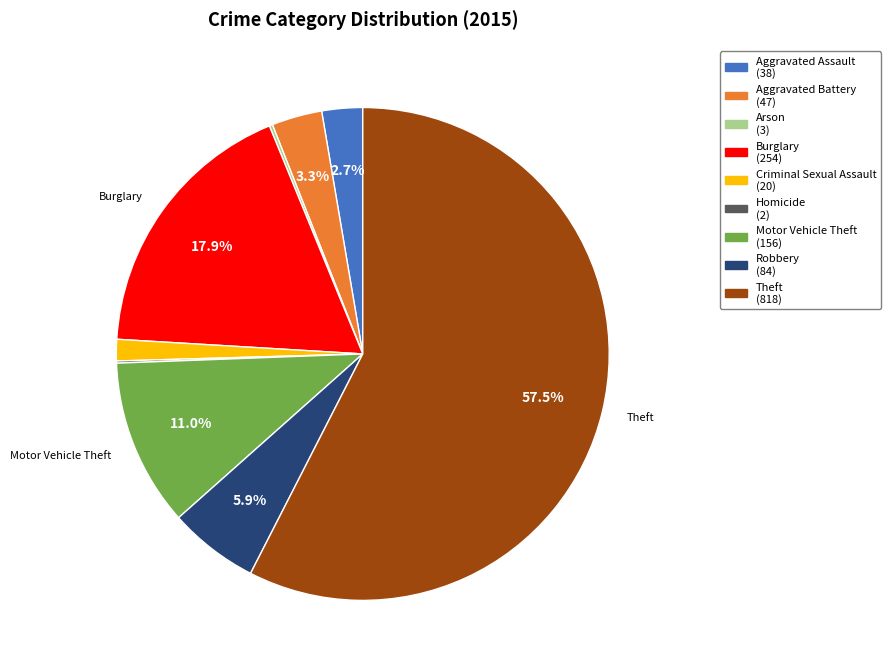

Does any single category account for the majority?

Yes